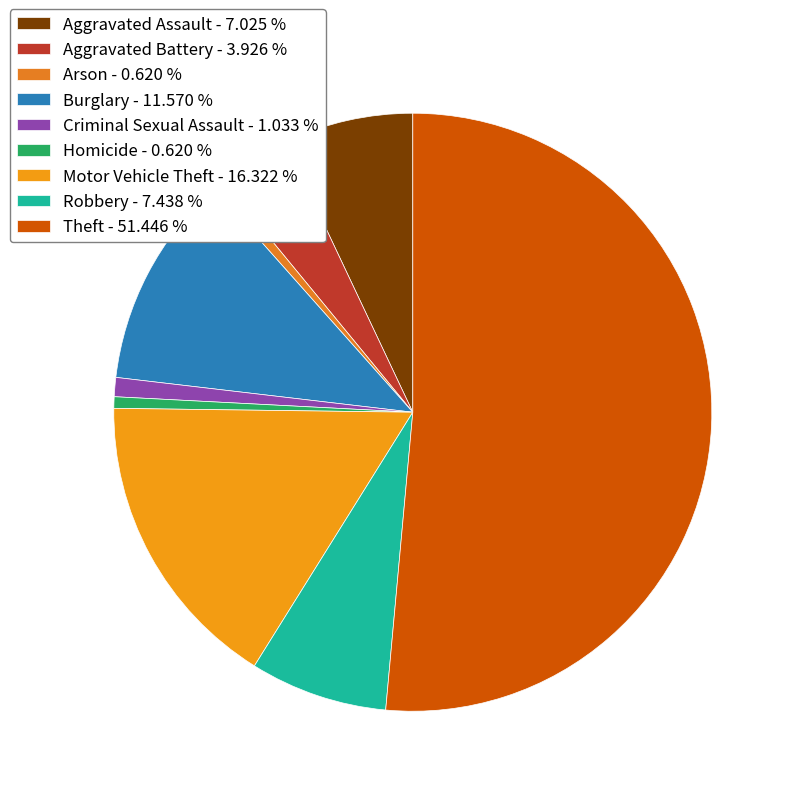

Do Theft and Homicide together represent more than half of the pie?

Yes